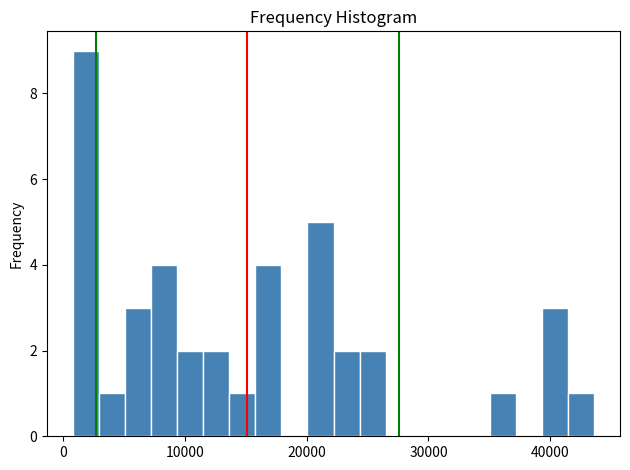

Read against the x-axis, roughly where is the centre of the tallest bar?

2000